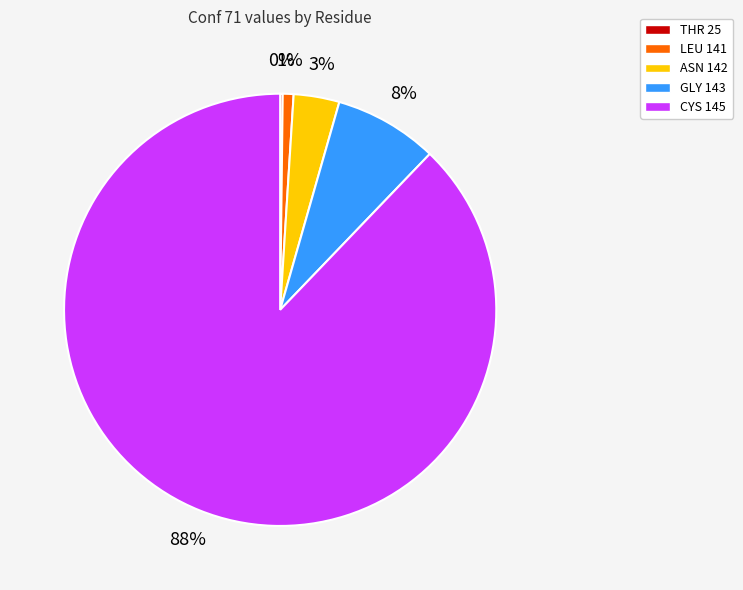

What percentage is the LEU 141 slice, to the nearest percent?

1%